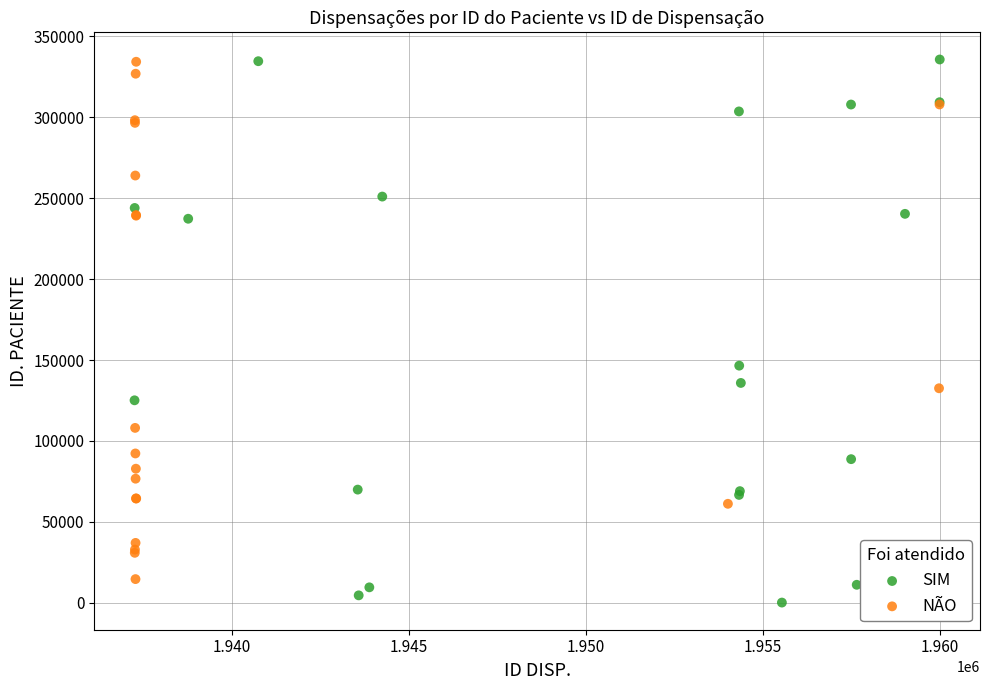

What are all the series names shown in the legend?

SIM, NÃO